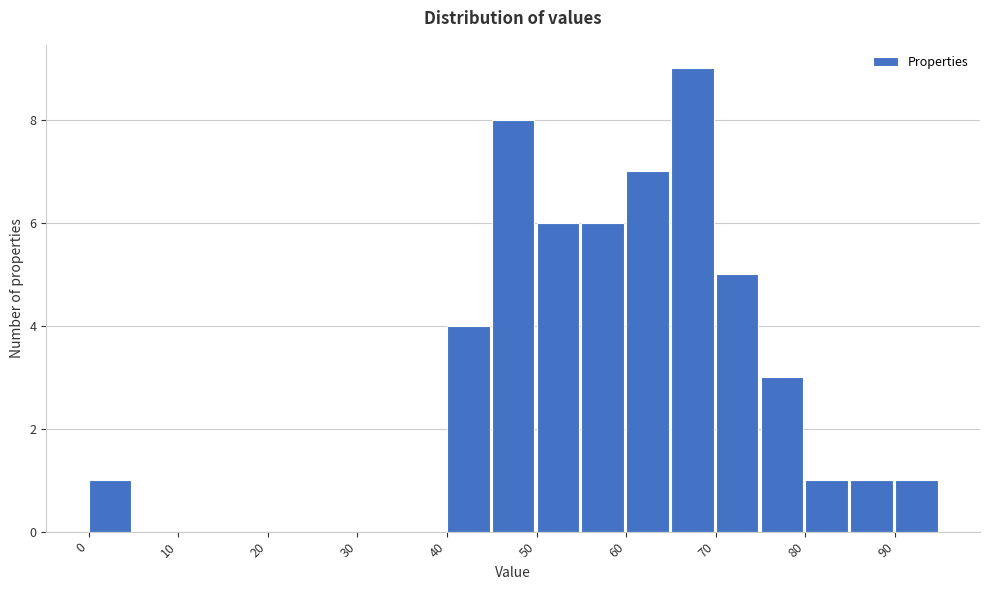

Over which range of the x-axis is the bar tallest?

65 to 70